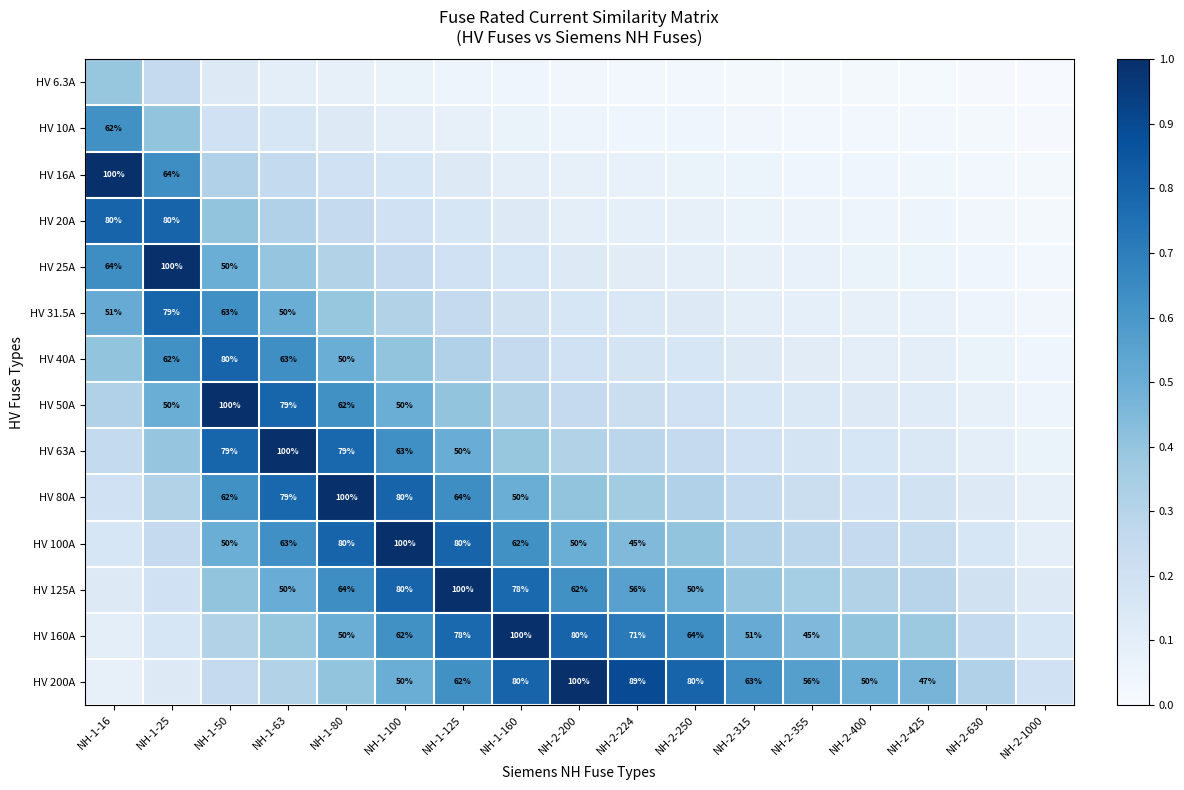

What is the difference between the highest and lowest values at NH-2-1000?

0.2